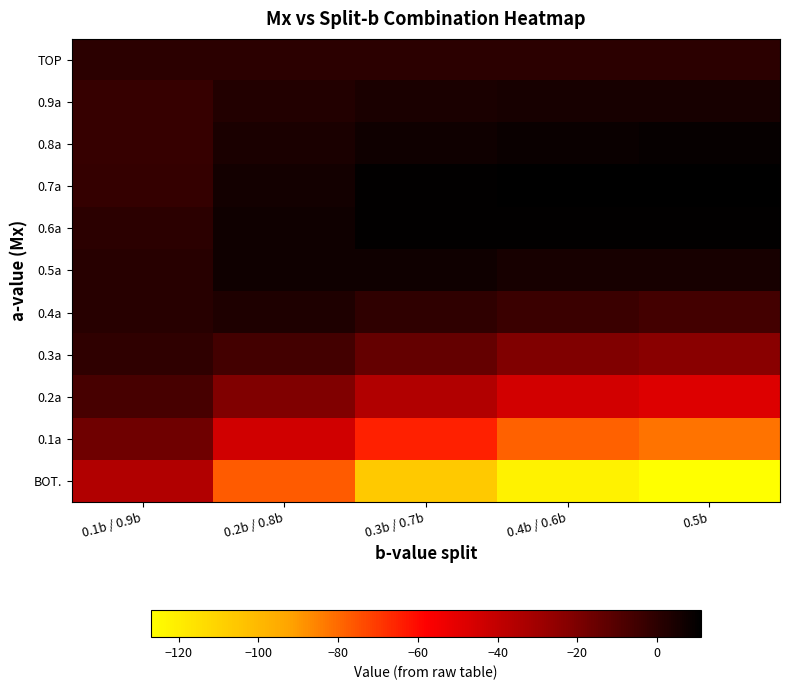

Count the number of data series in this chart.

11